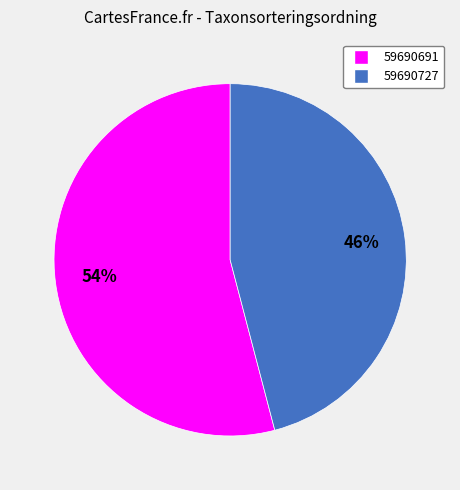

How many segments does this pie chart have?

2